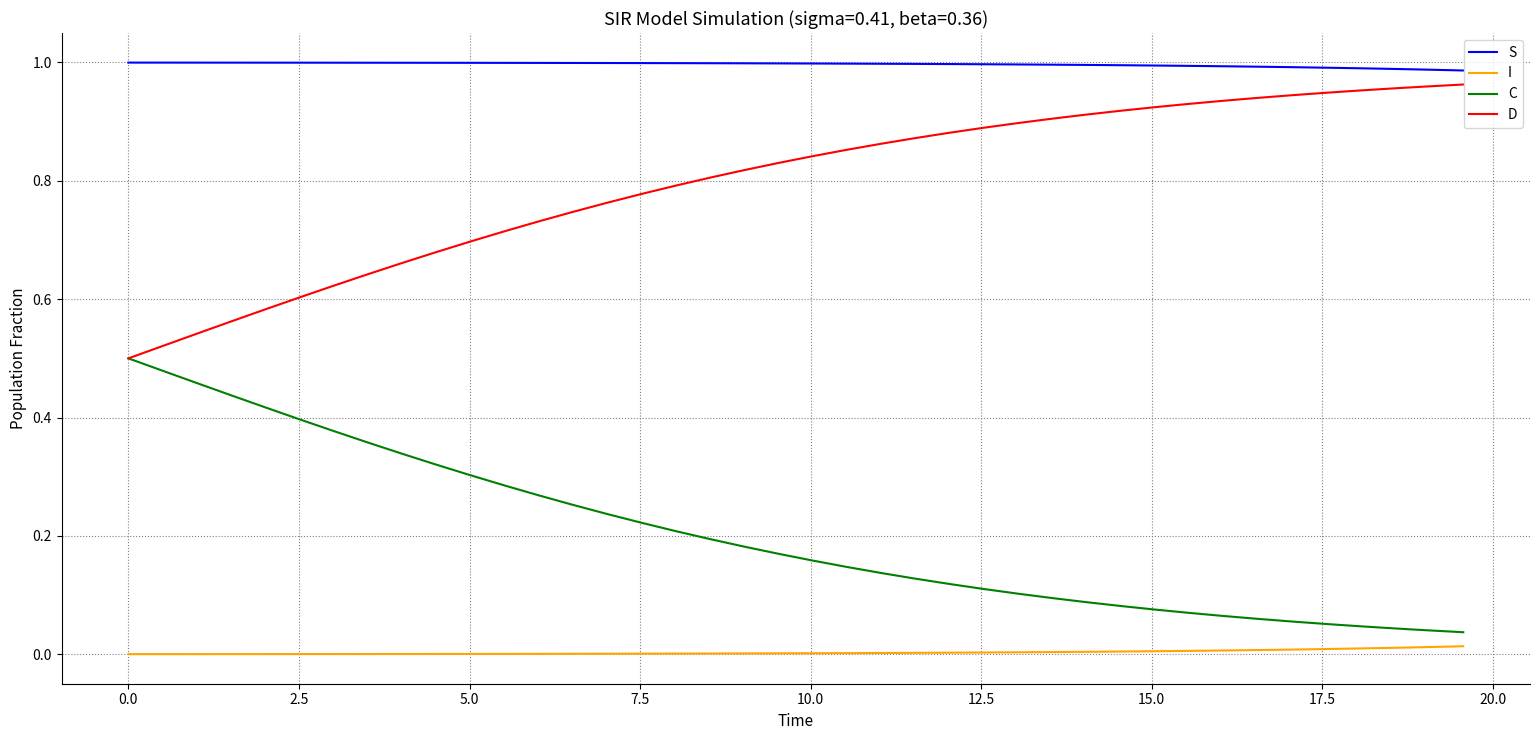

Rank the series by their maximum value, from highest to lowest.

S, D, C, I